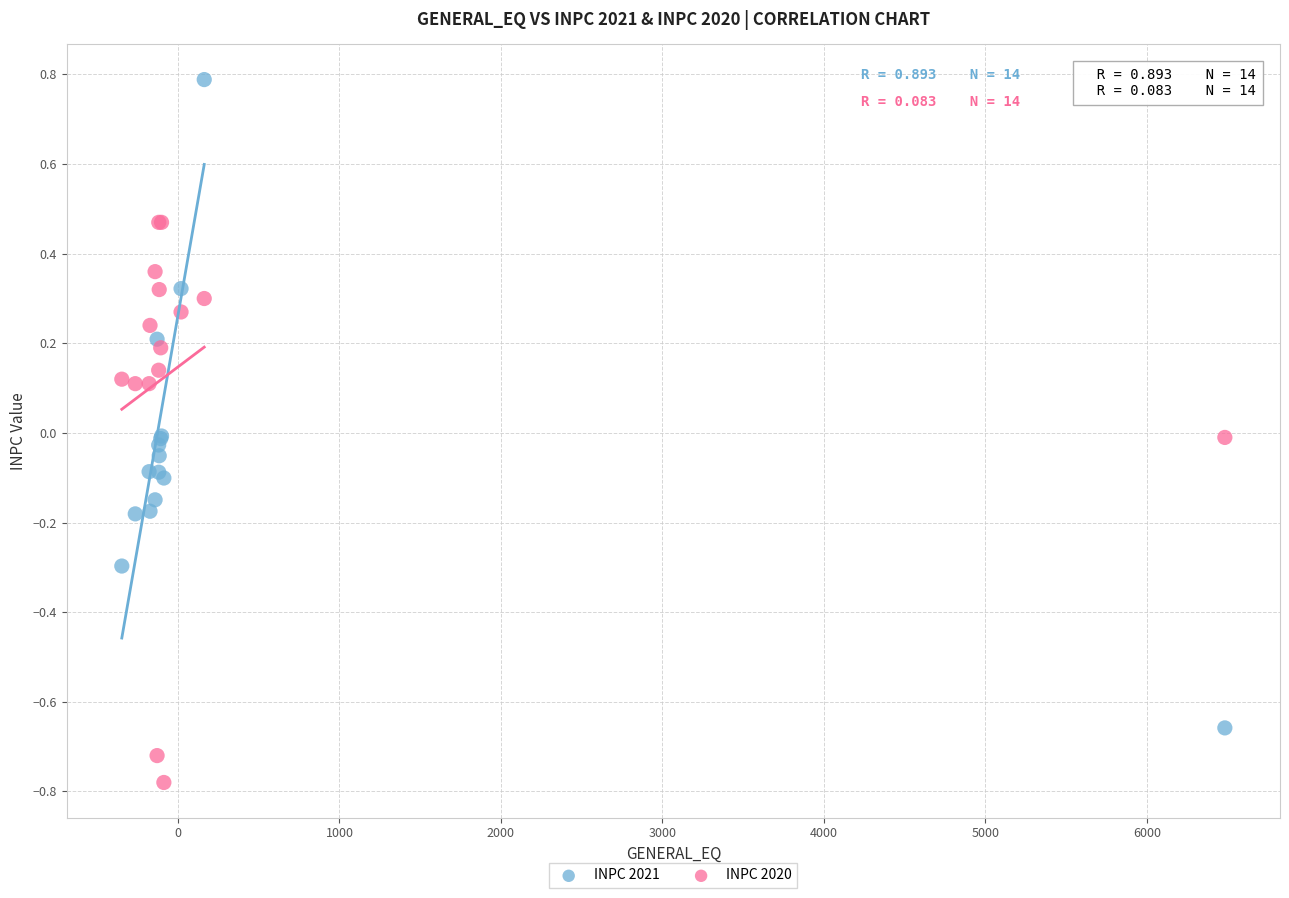

Which series reaches the maximum Y coordinate?

INPC 2021